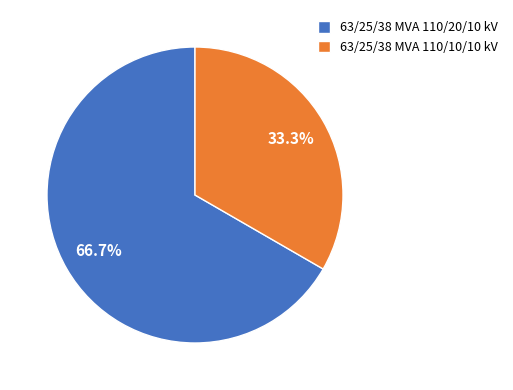

The 63/25/38 MVA 110/10/10 kV slice represents 20% of the pie. True or false?

False